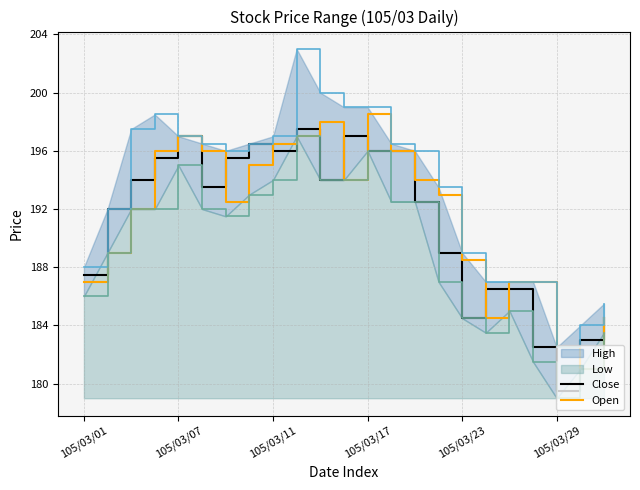

What is the value of the Open point at the 1st from the left?

187.0